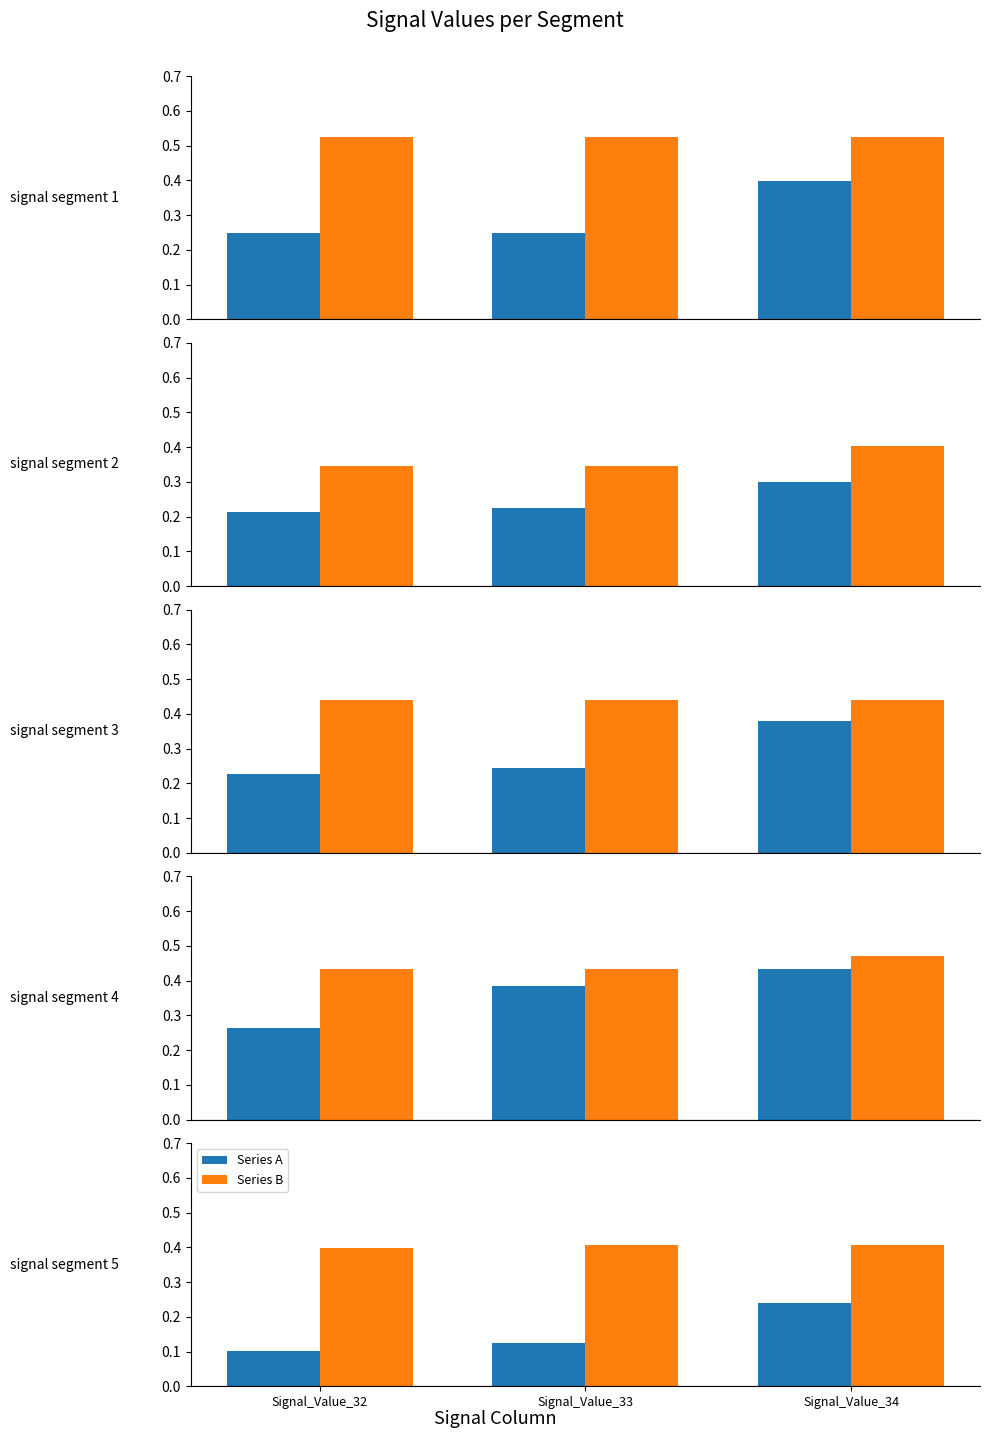

The value of Series B at Signal_Value_34 is 0.4. True or false?

True